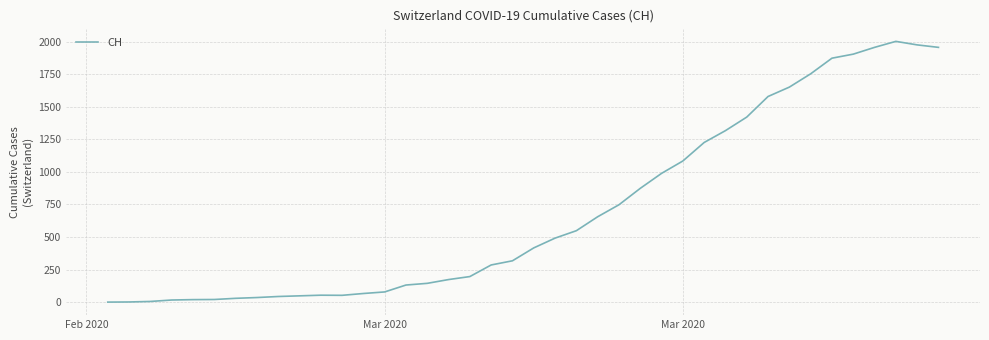

What is the difference between the maximum and minimum values?

2001